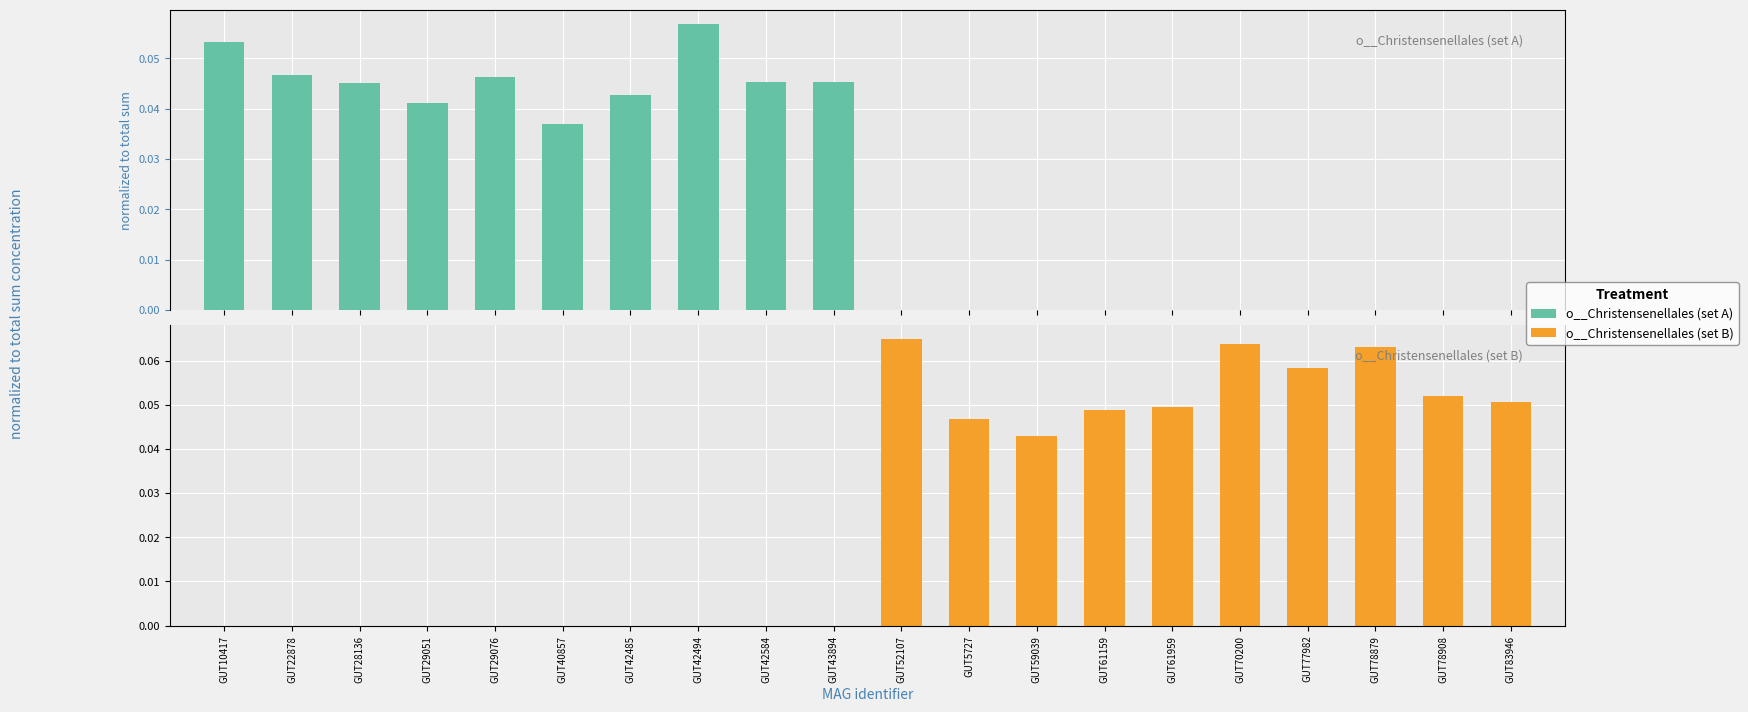

Where is o__Christensenellales (set B) nearest to the value 0?

GUT10417